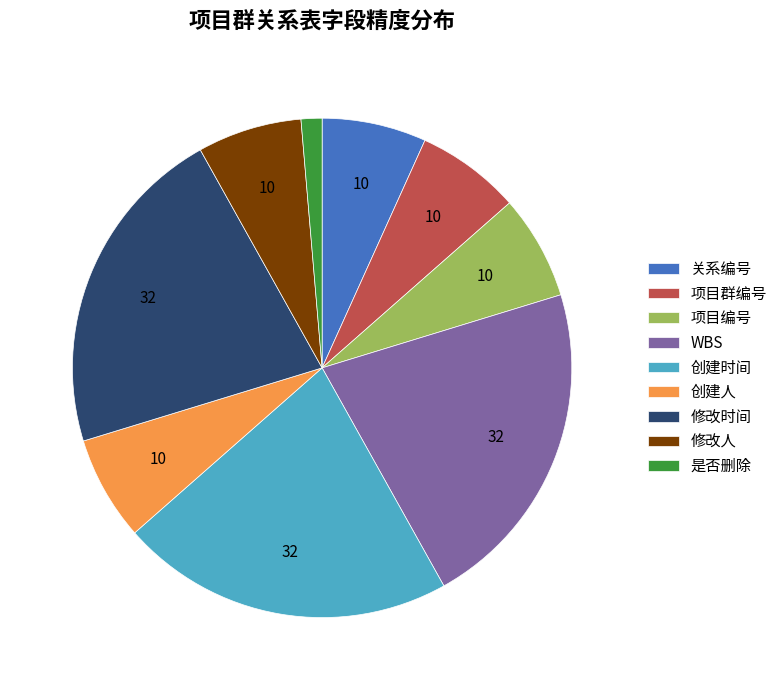

Is the sum of 修改时间 and 创建时间 greater than half?

No